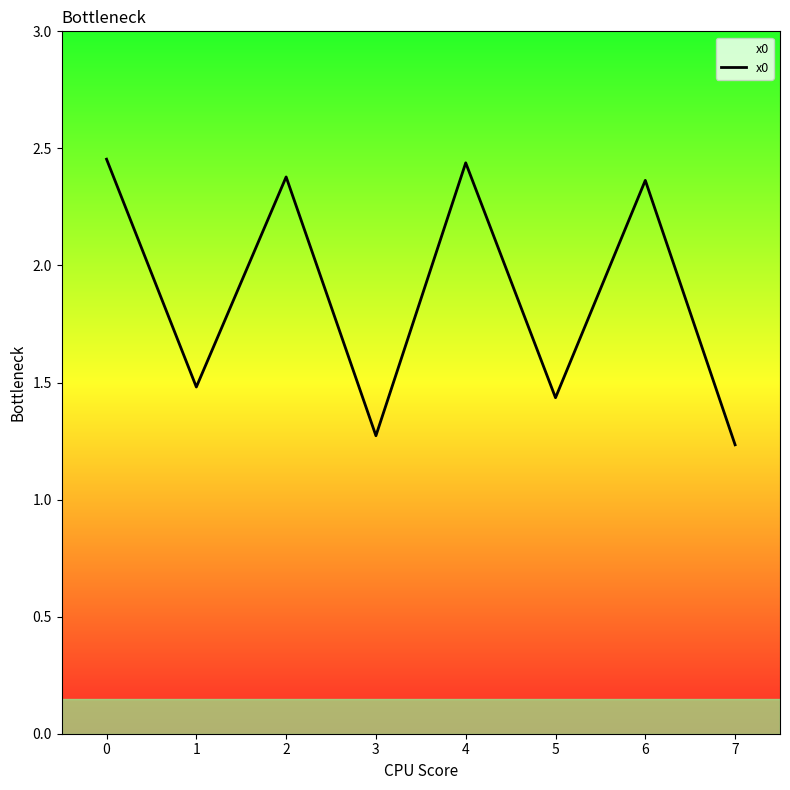

What is the average value?

1.9